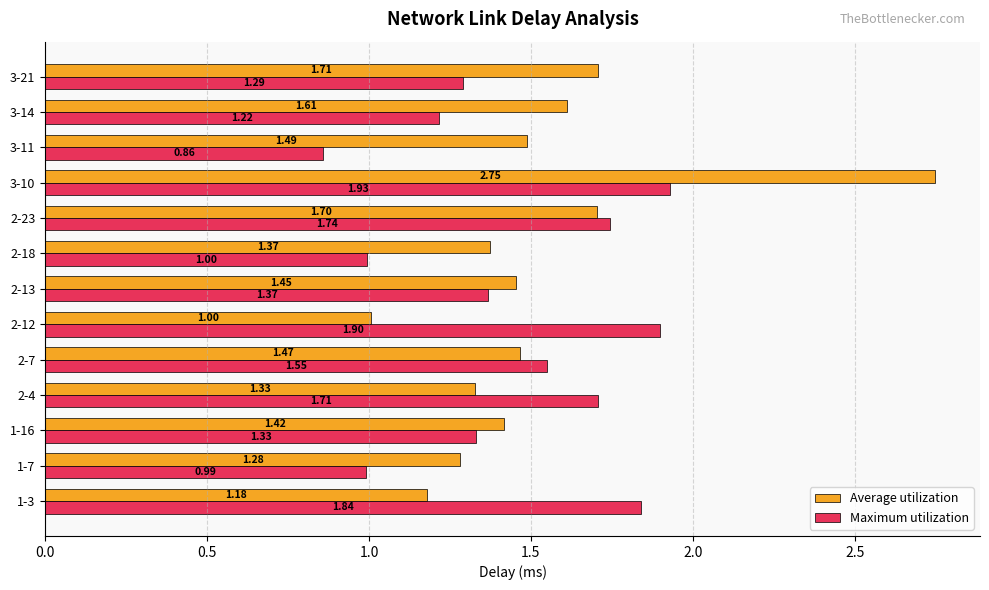

Which series has the largest total across all categories?

Average utilization